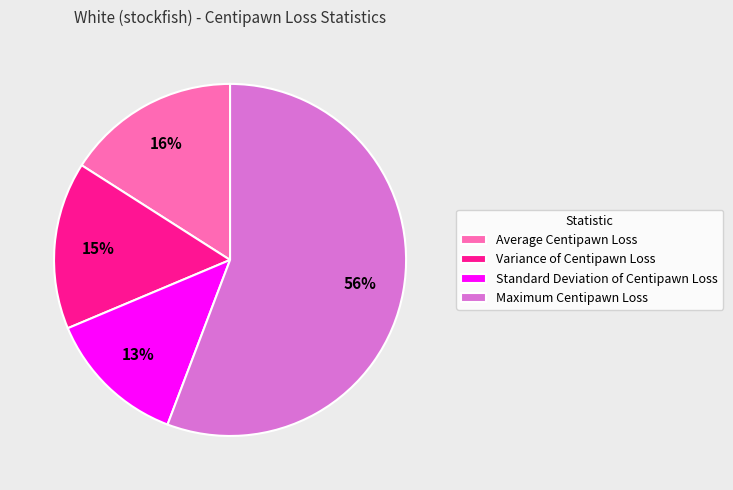

Which has a higher value, Maximum Centipawn Loss or Variance of Centipawn Loss?

Maximum Centipawn Loss